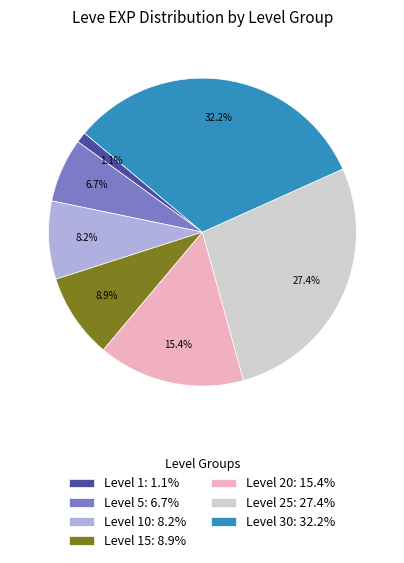

Which slice is the smallest?

Level 1: 1.1%